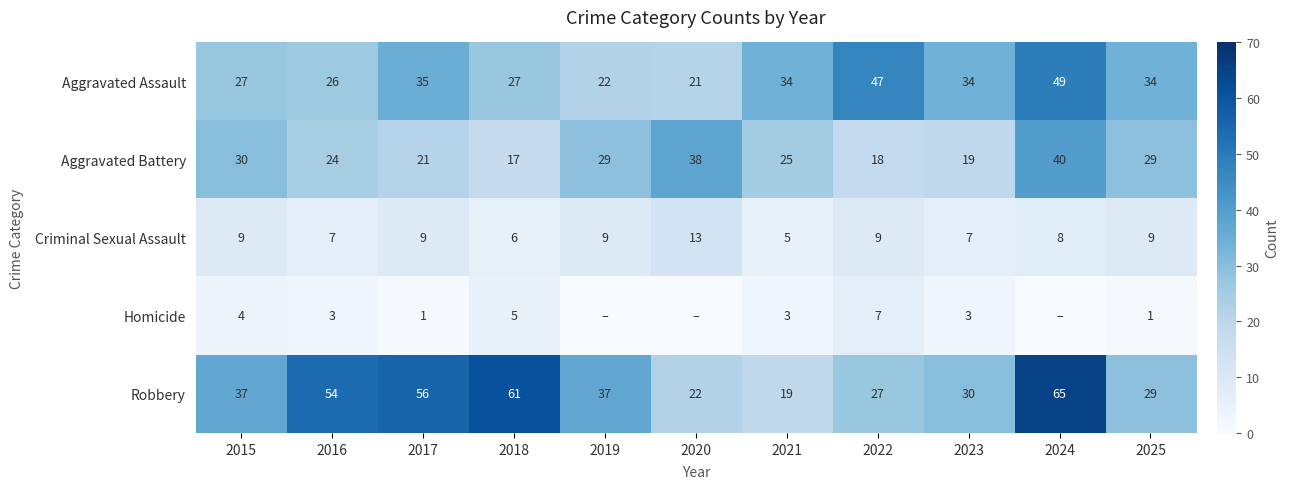

The Criminal Sexual Assault series shows 5 at 2023. True or false?

False